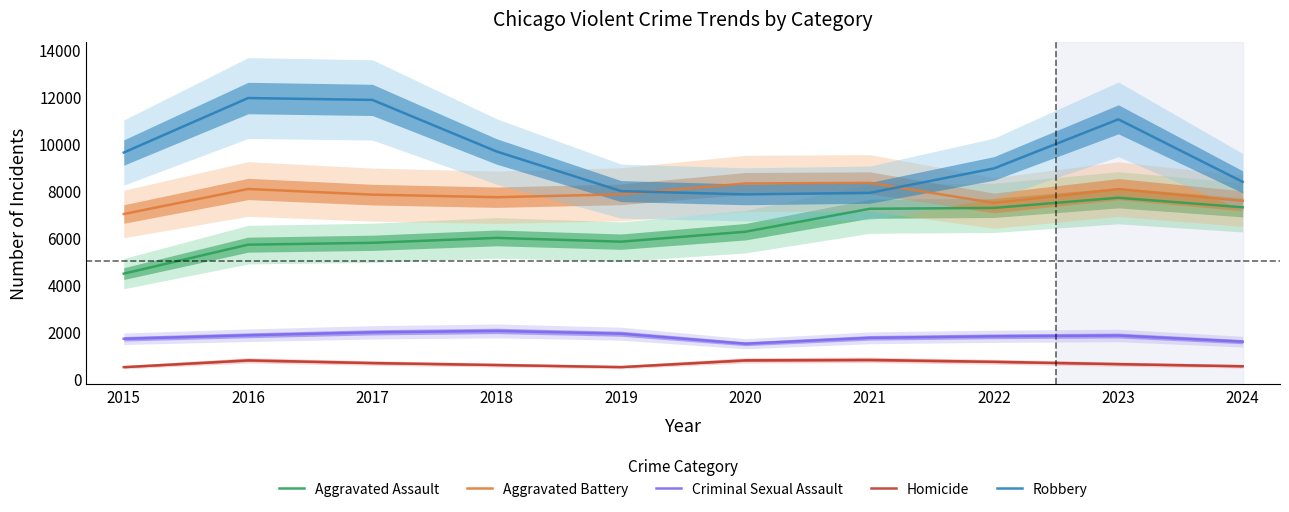

What is the sum of all Homicide values?

6517